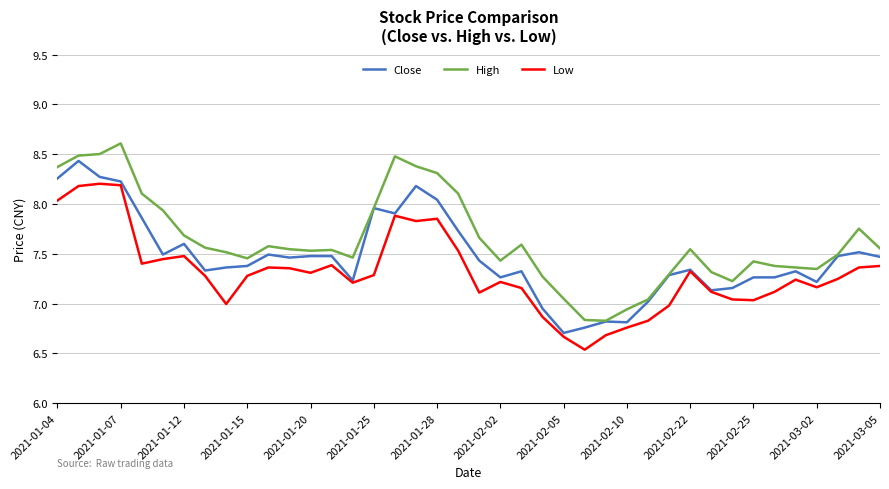

True or false: High and Low intersect in this chart.

False